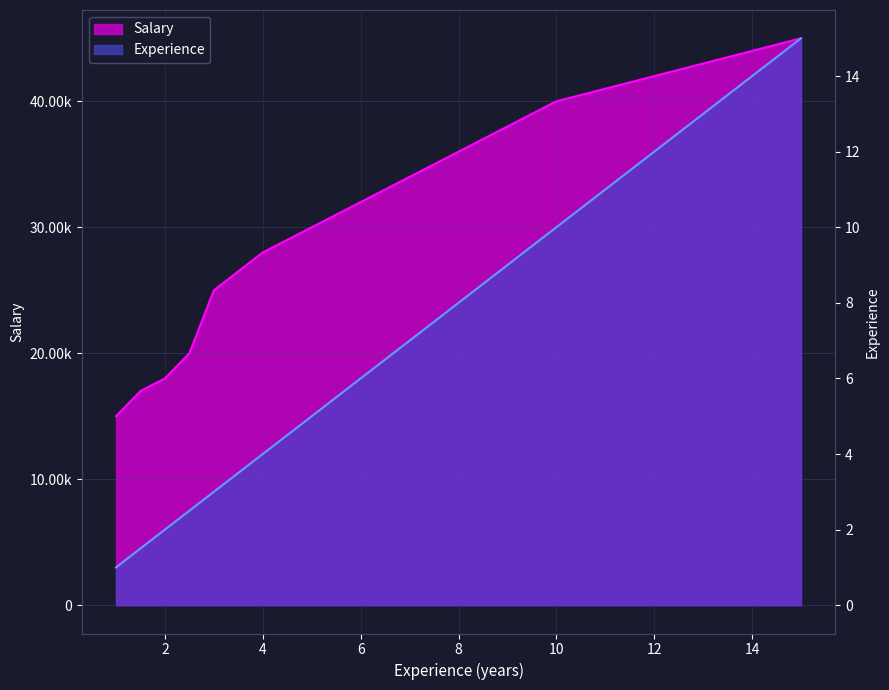

What is the difference between the maximum and minimum values in the Experience series?

14.0